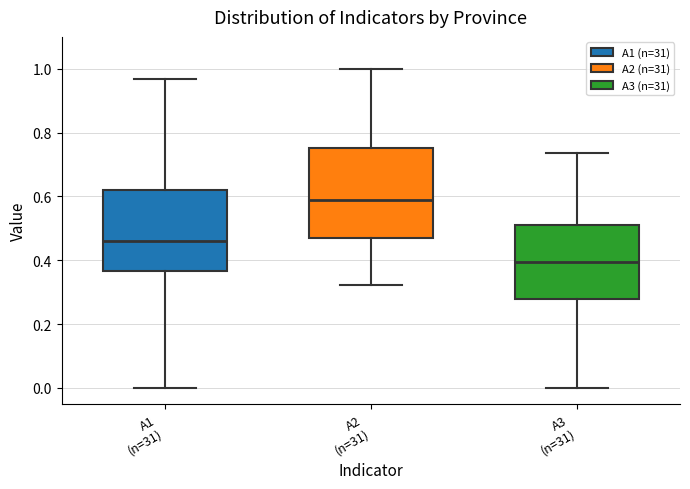

Where is the upper edge of the box for A1 (n=31) on the y-axis? The values are not printed on the chart, so give them approximately, as read against the axis.

0.62